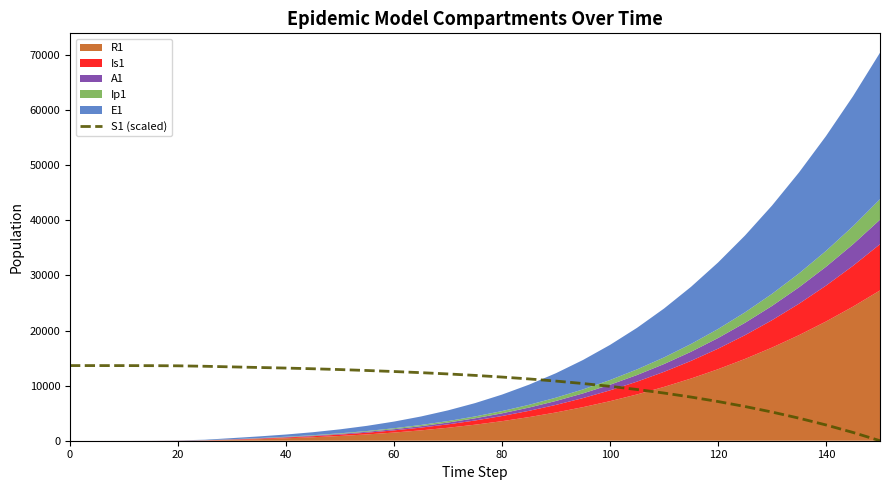

What is the highest value of the S1 (scaled) series?

13636.0